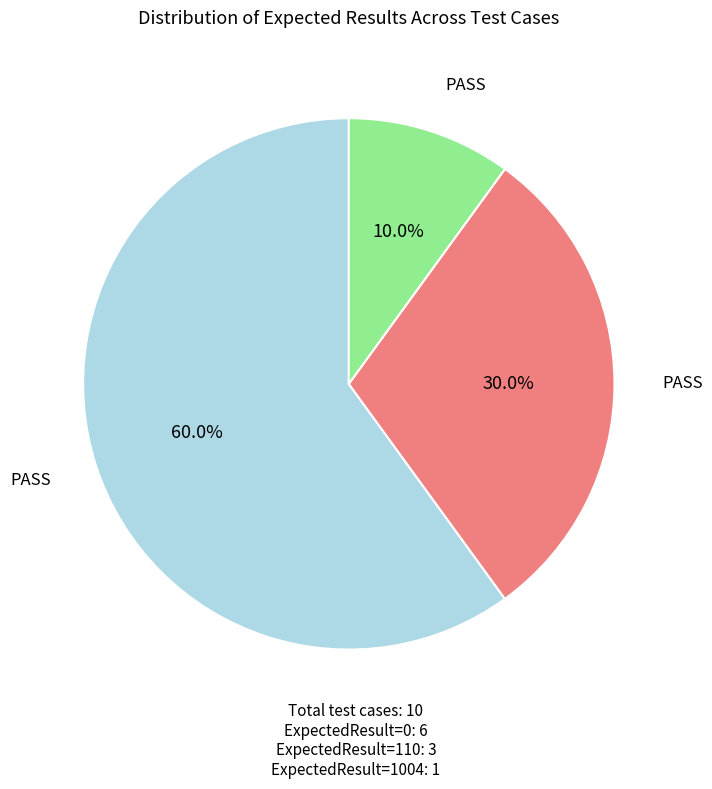

Is there any slice that represents more than half of the pie?

Yes